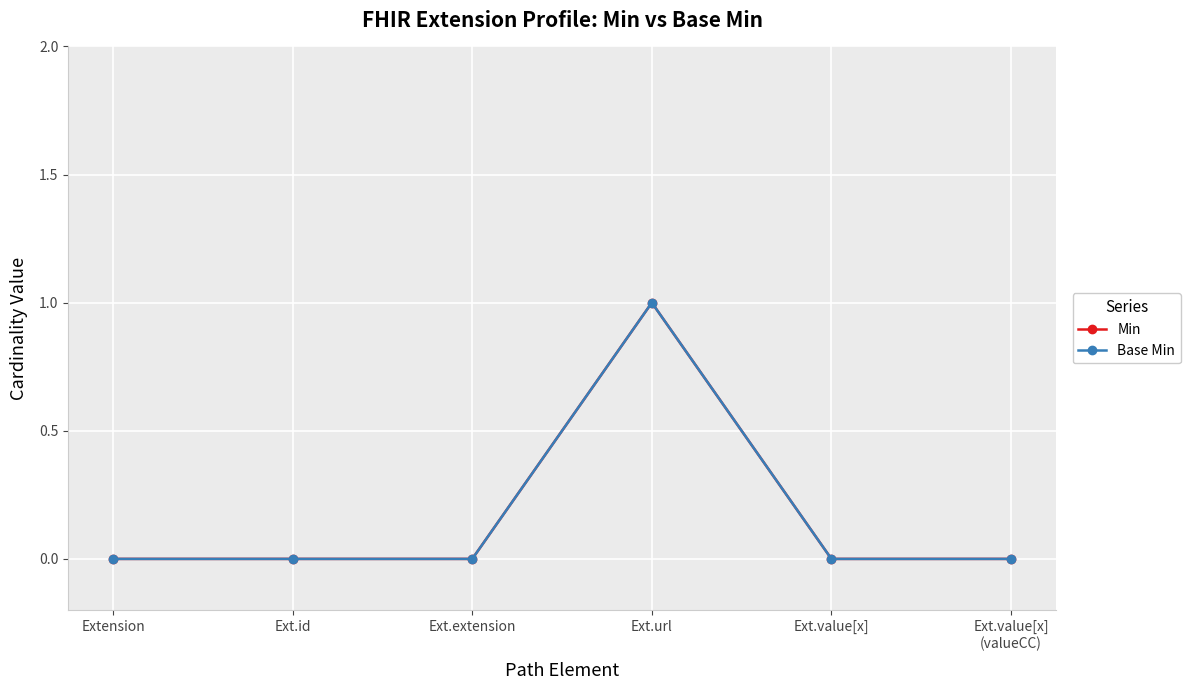

True or false: Min and Base Min cross at least once.

False